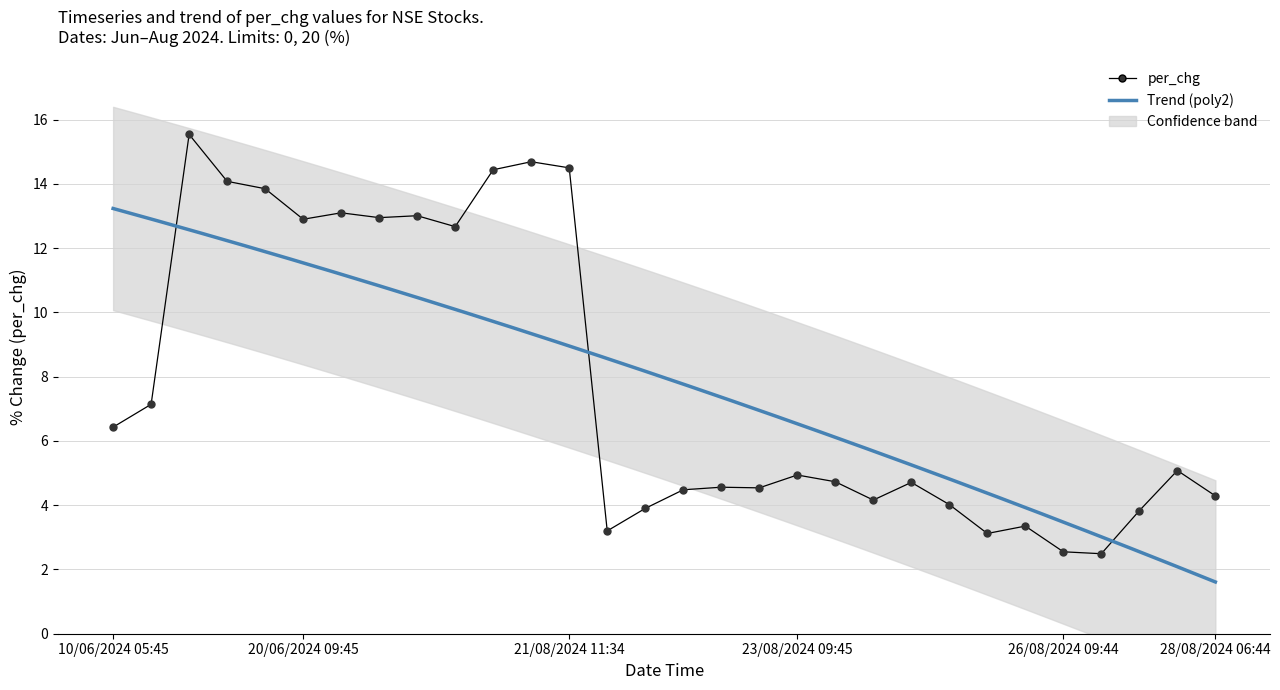

What is the label of the 15th point from the left?

23/08/2024 05:45